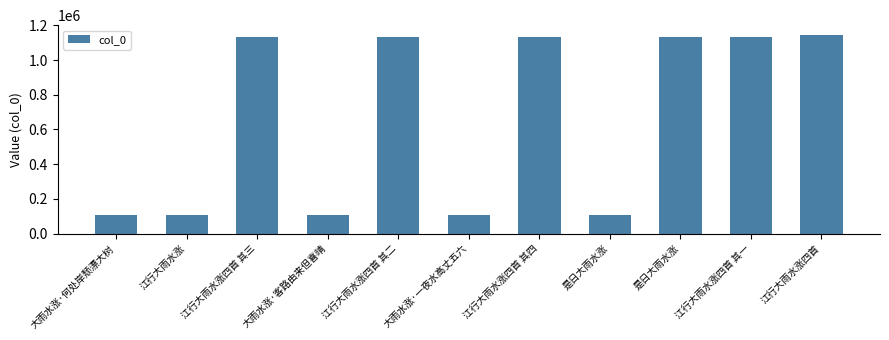

Where is the data nearest to the value 625599?

江行大雨水涨四首 其四